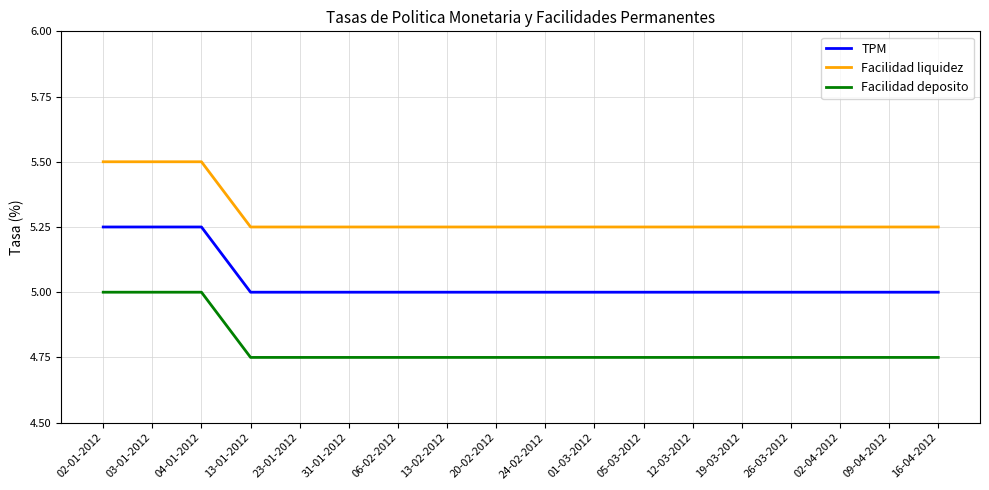

How many Facilidad deposito values are between 4 and 5?

18